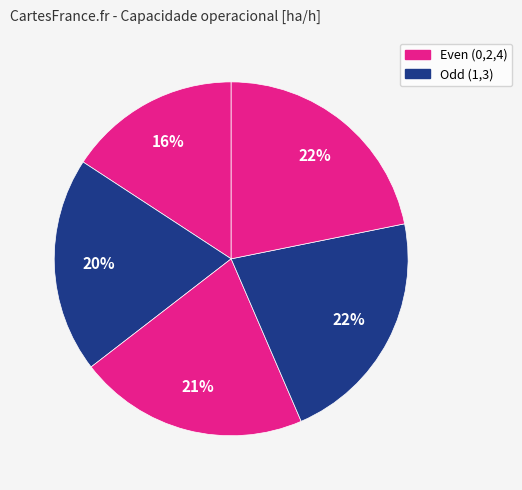

How many slices are in this pie chart?

5